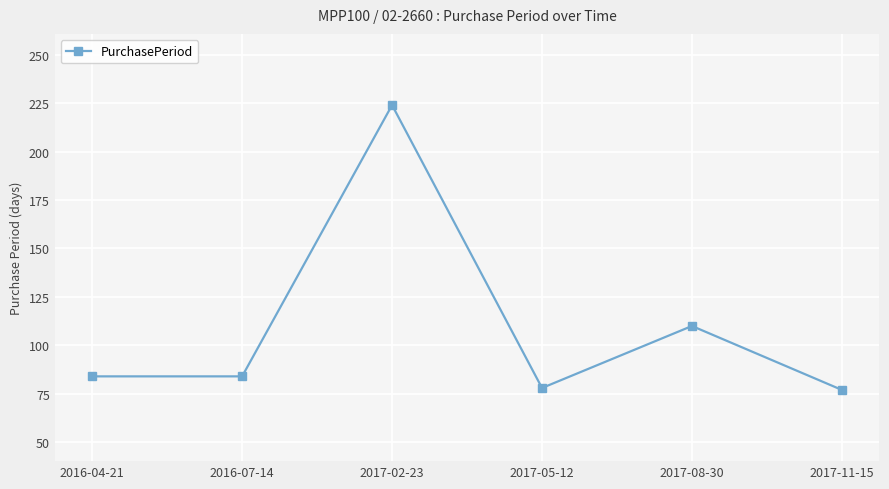

Where is the data nearest to the value 150?

2017-08-30